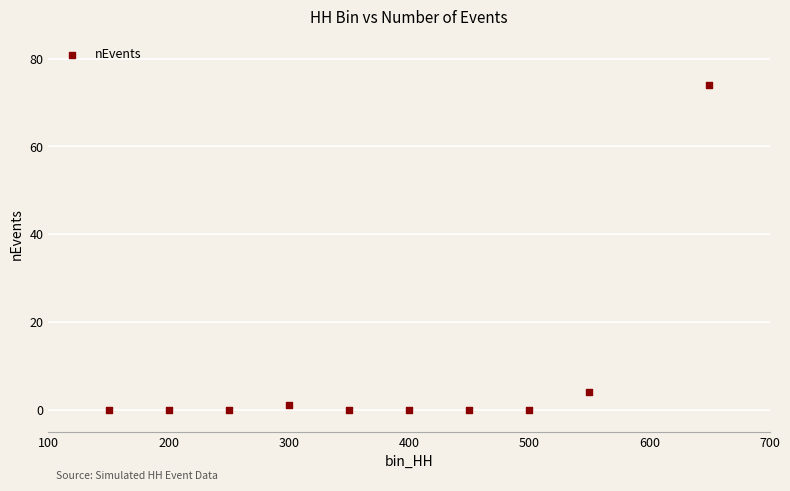

What is the average Y value?

8